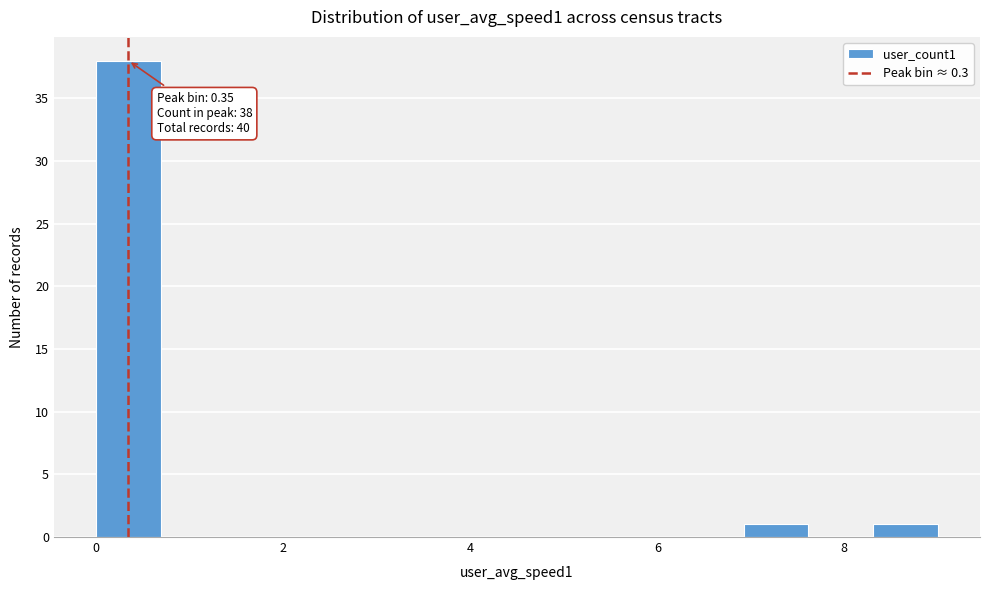

Read against the x-axis, roughly where is the centre of the tallest bar?

0.4